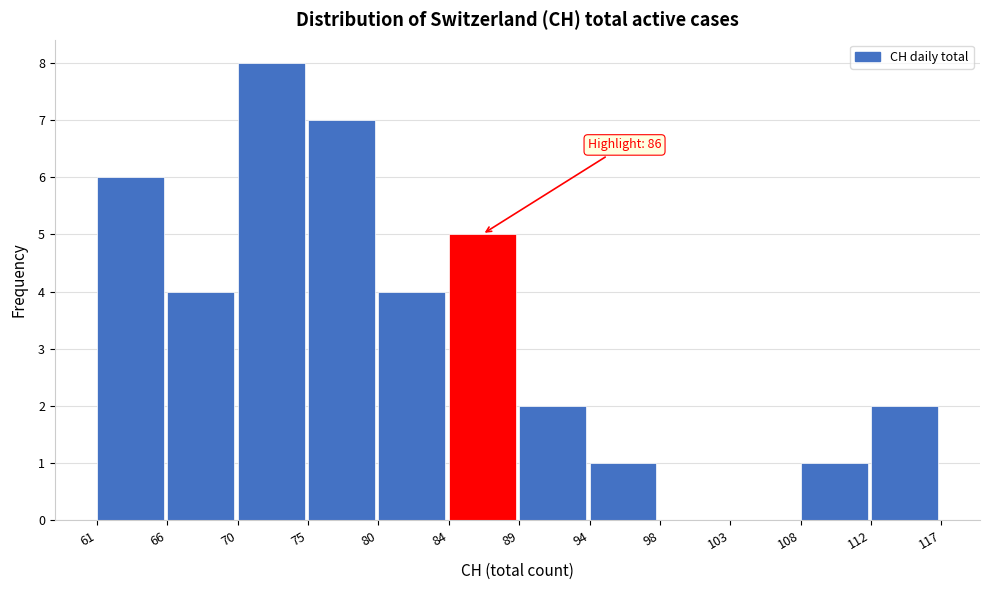

Which range on the x-axis has the tallest bar?

70 to 75